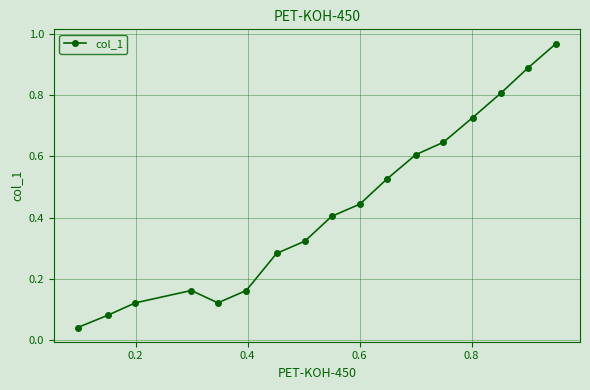

What is the sum of all values?

7.3